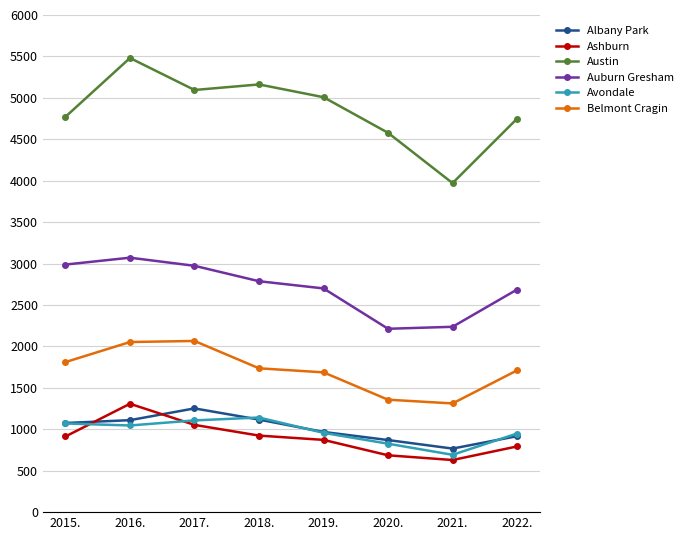

In Austin, how many points are higher than both neighbors (excluding endpoints)?

2